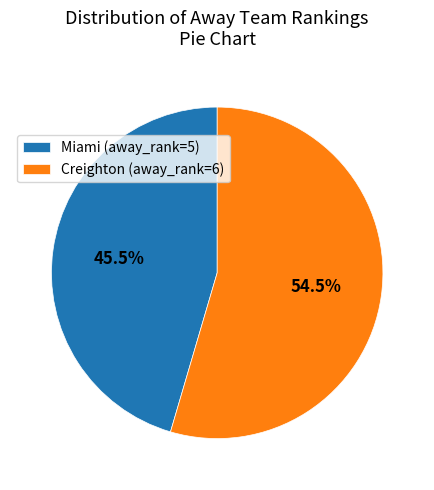

Do Creighton (away_rank=6) and Miami (away_rank=5) together represent more than half of the pie?

Yes